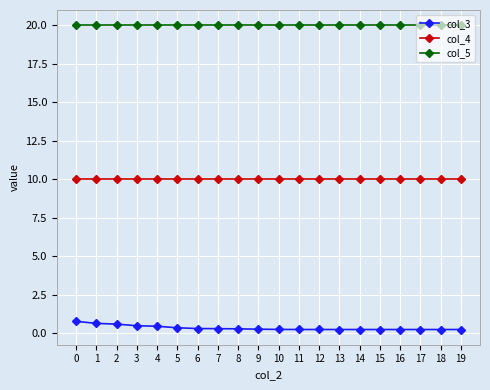

True or false: col_4 and col_5 intersect in this chart.

False